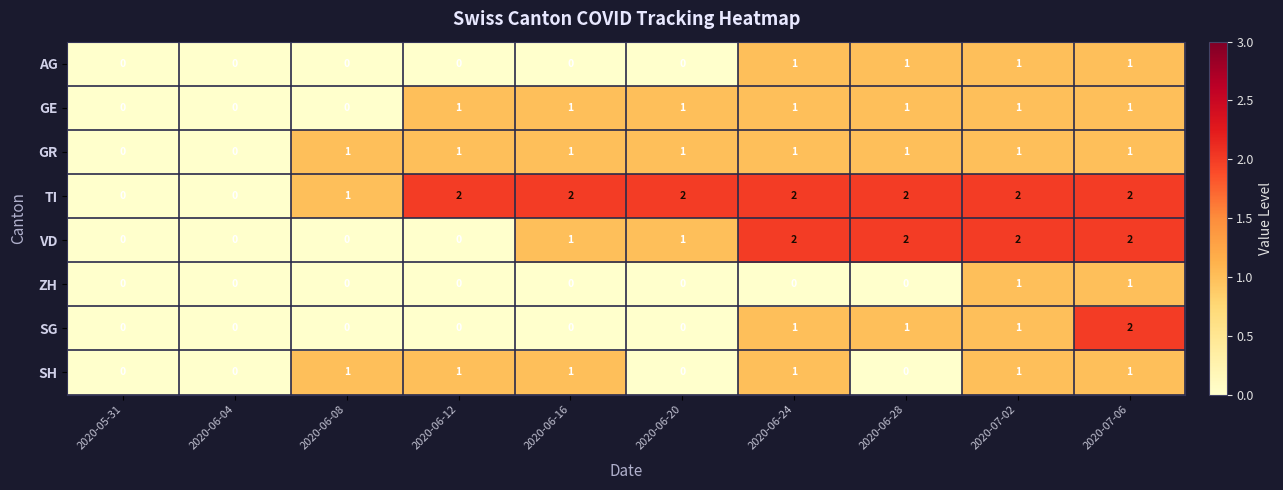

What is the sum of all GE values?

7